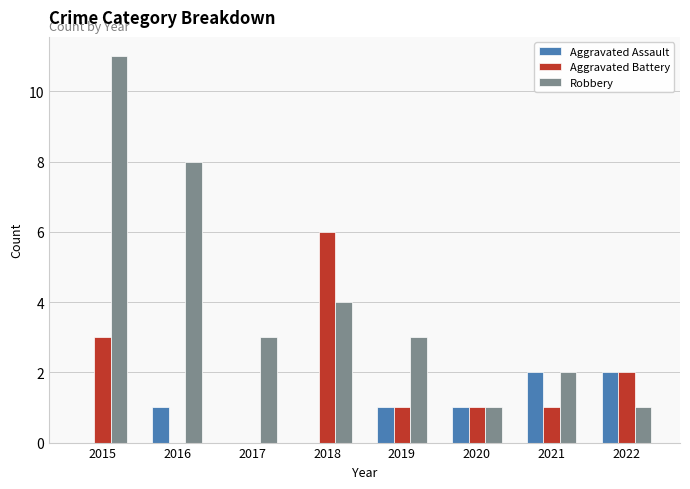

What is the greatest value displayed?

11